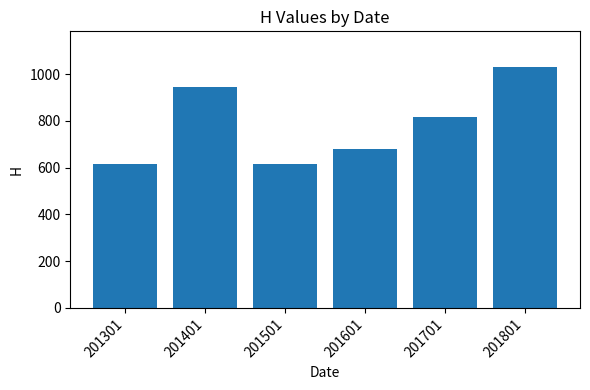

Between 201801 and 201701, which is larger?

201801